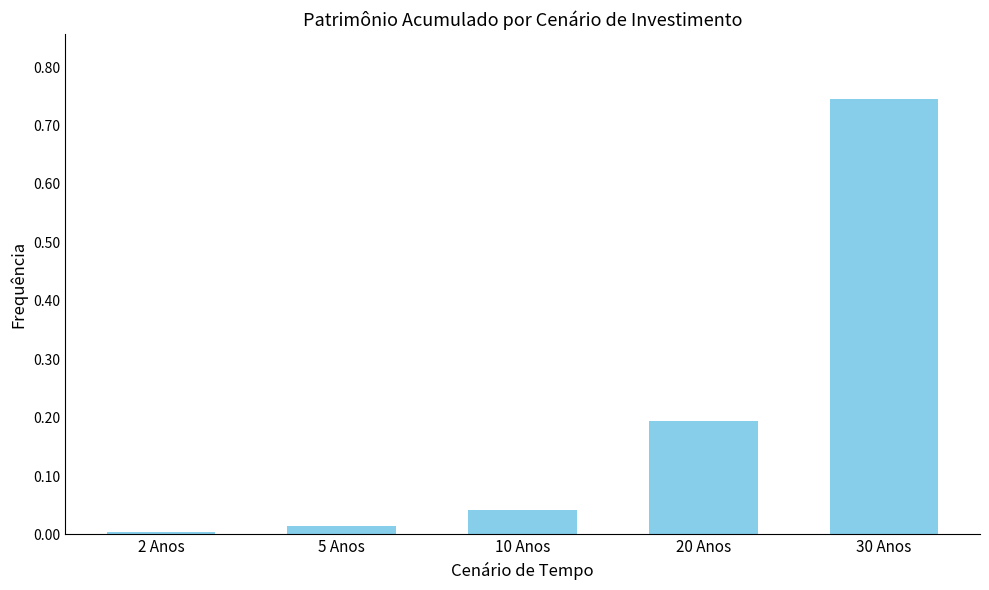

The chart shows a value of 0.3 at 20 Anos. True or false?

False